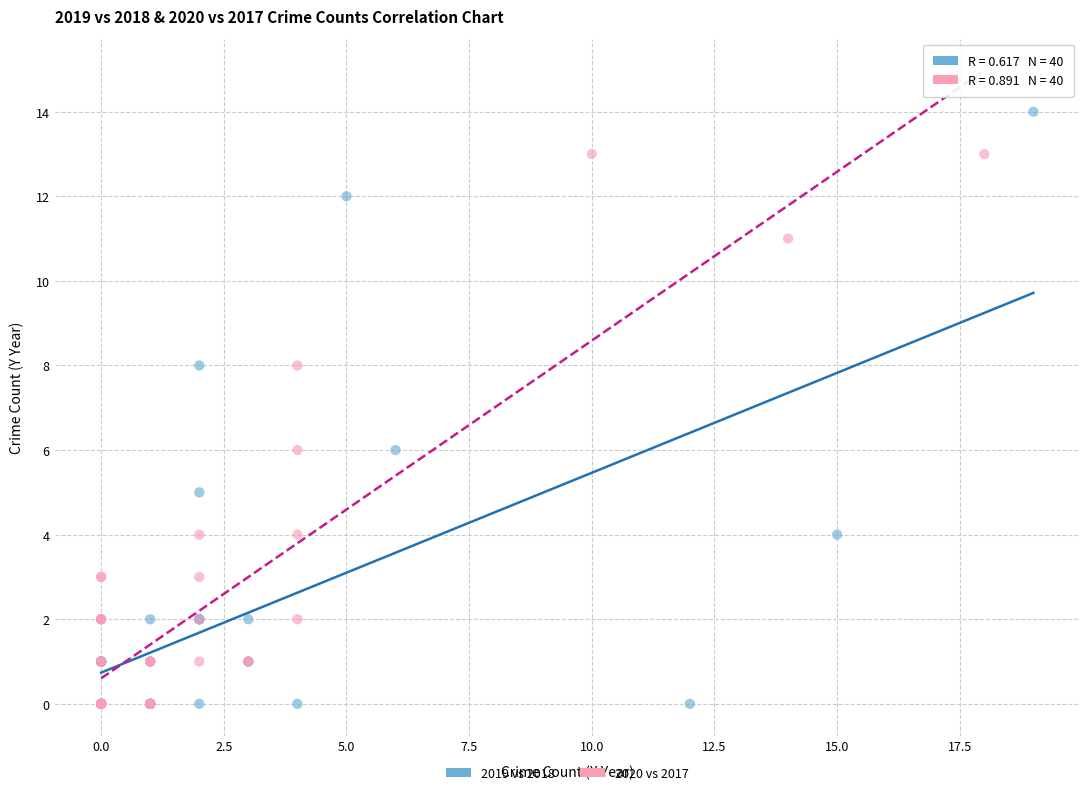

Which series has the largest Y range (max minus min)?

2019 vs 2018